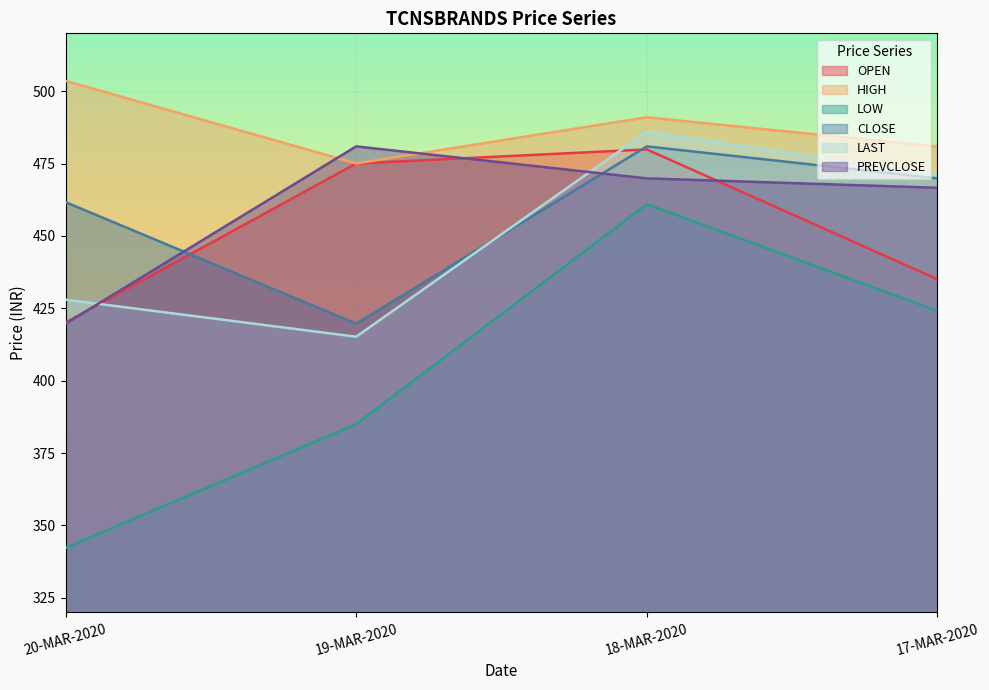

What position from the left is 17-MAR-2020?

4